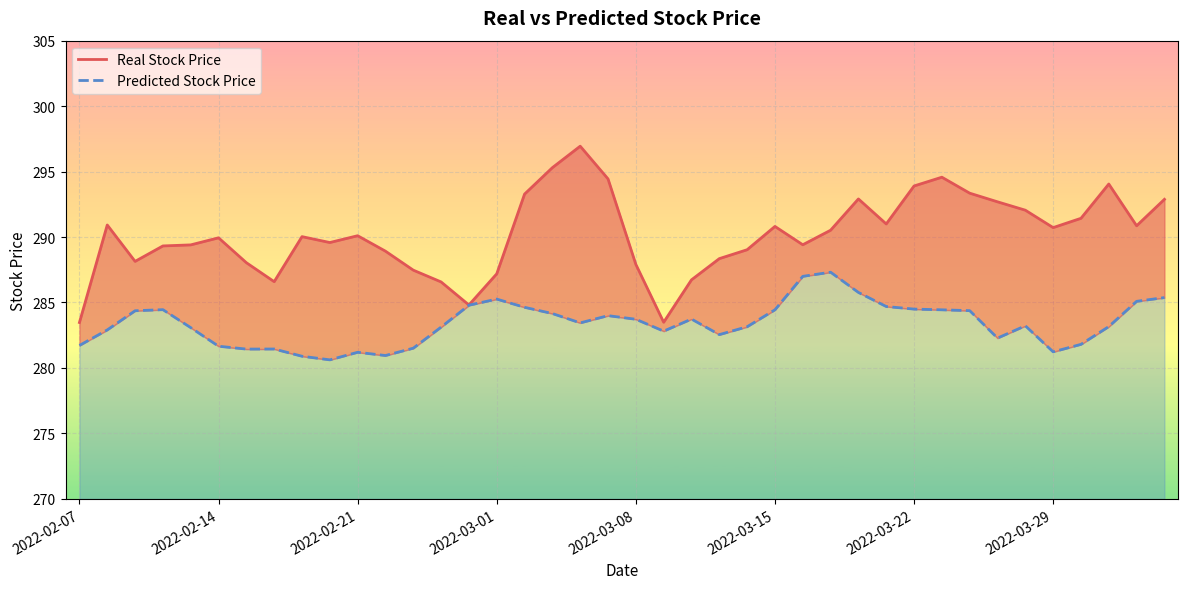

Which series has the largest range (max minus min)?

Real Stock Price